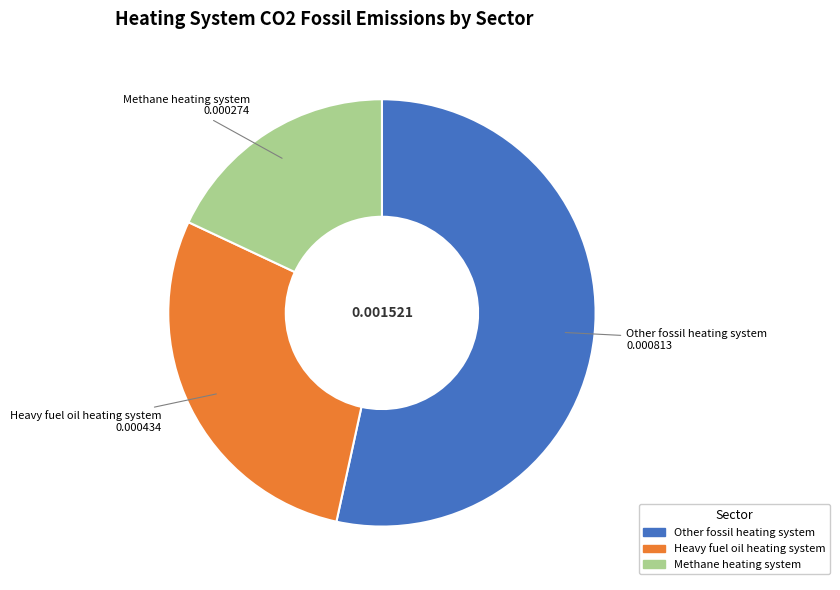

How many slices are in this pie chart?

3